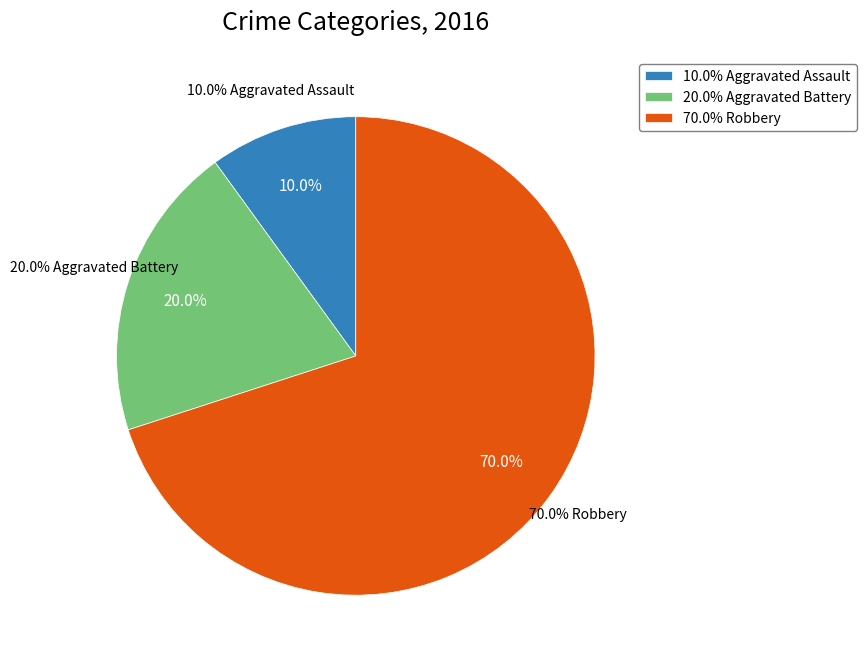

Which category has the biggest portion of the pie?

Robbery